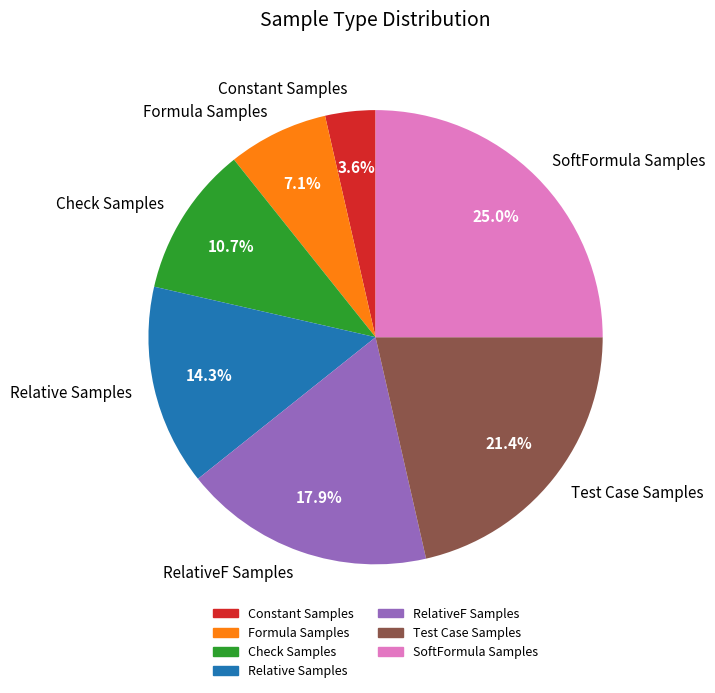

To the nearest percent, what is the combined percentage of Constant Samples and SoftFormula Samples?

29%